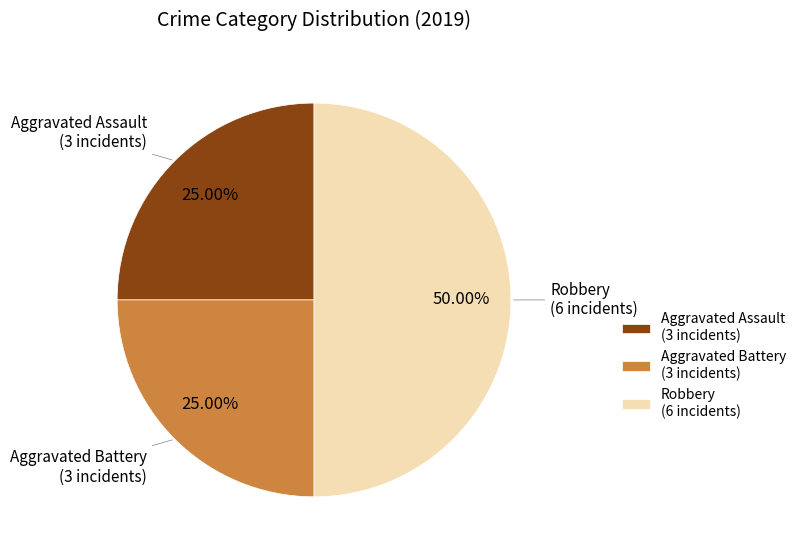

Do Robbery (6 incidents) and Aggravated Battery (3 incidents) together represent more than half of the pie?

Yes